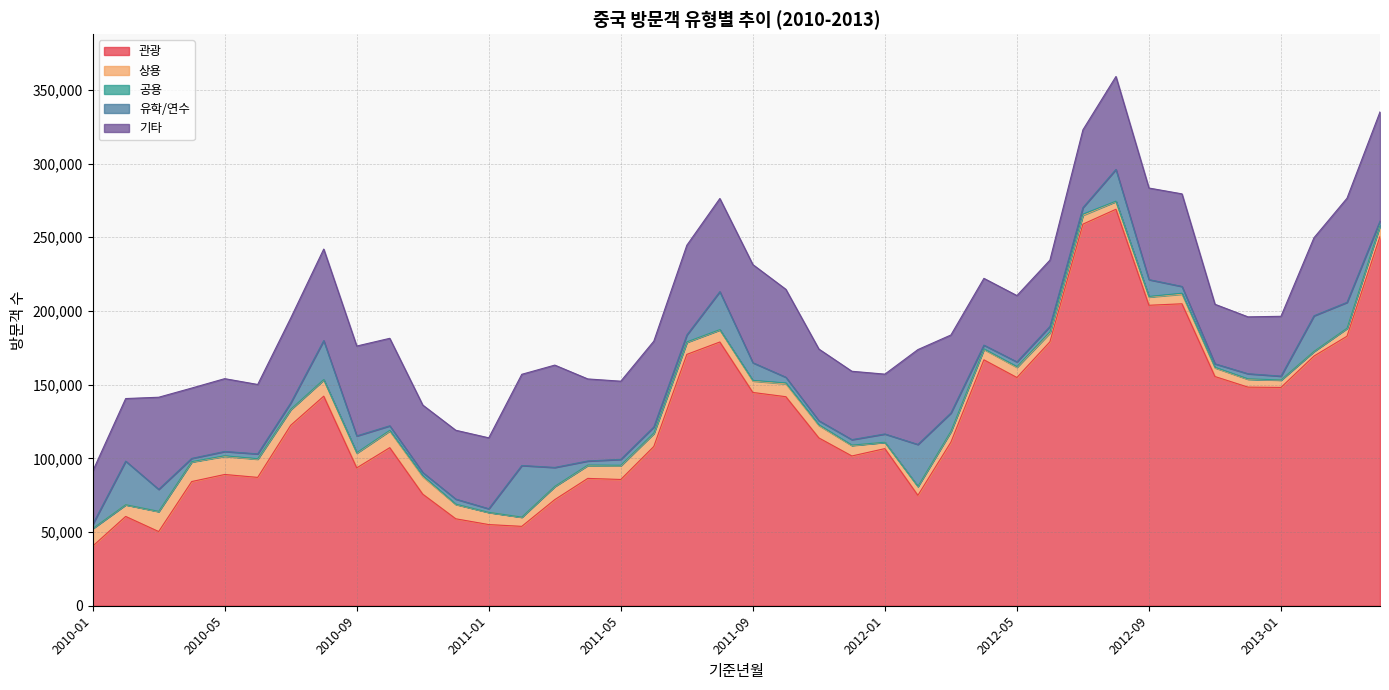

What is the total value across all series at 2010-07?

195188